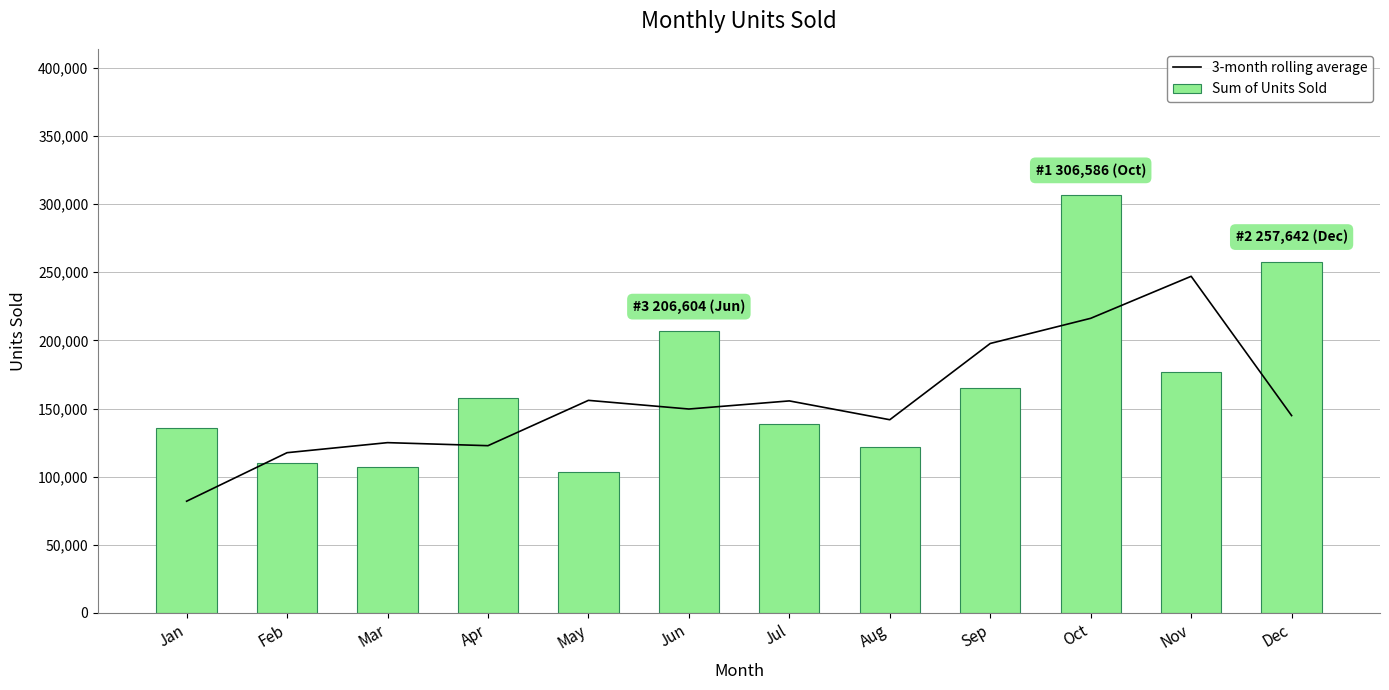

What are all the series names shown in the legend?

3-month rolling average, Sum of Units Sold